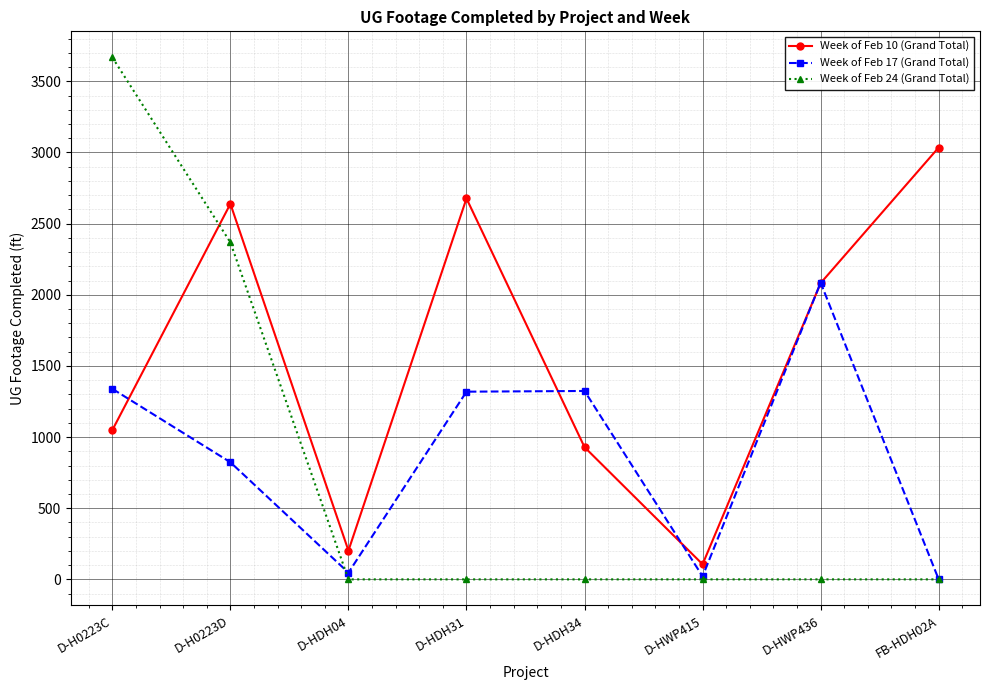

Which series changed the most between D-HWP415 and FB-HDH02A?

Week of Feb 10 (Grand Total)